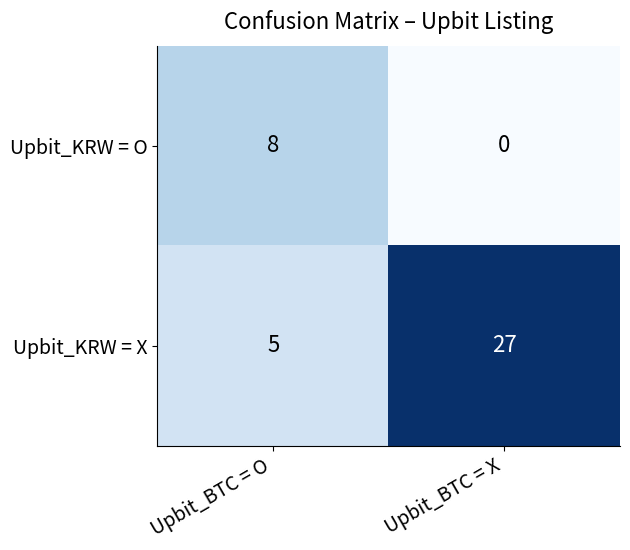

What is the total value across all series at Upbit_BTC = X?

27